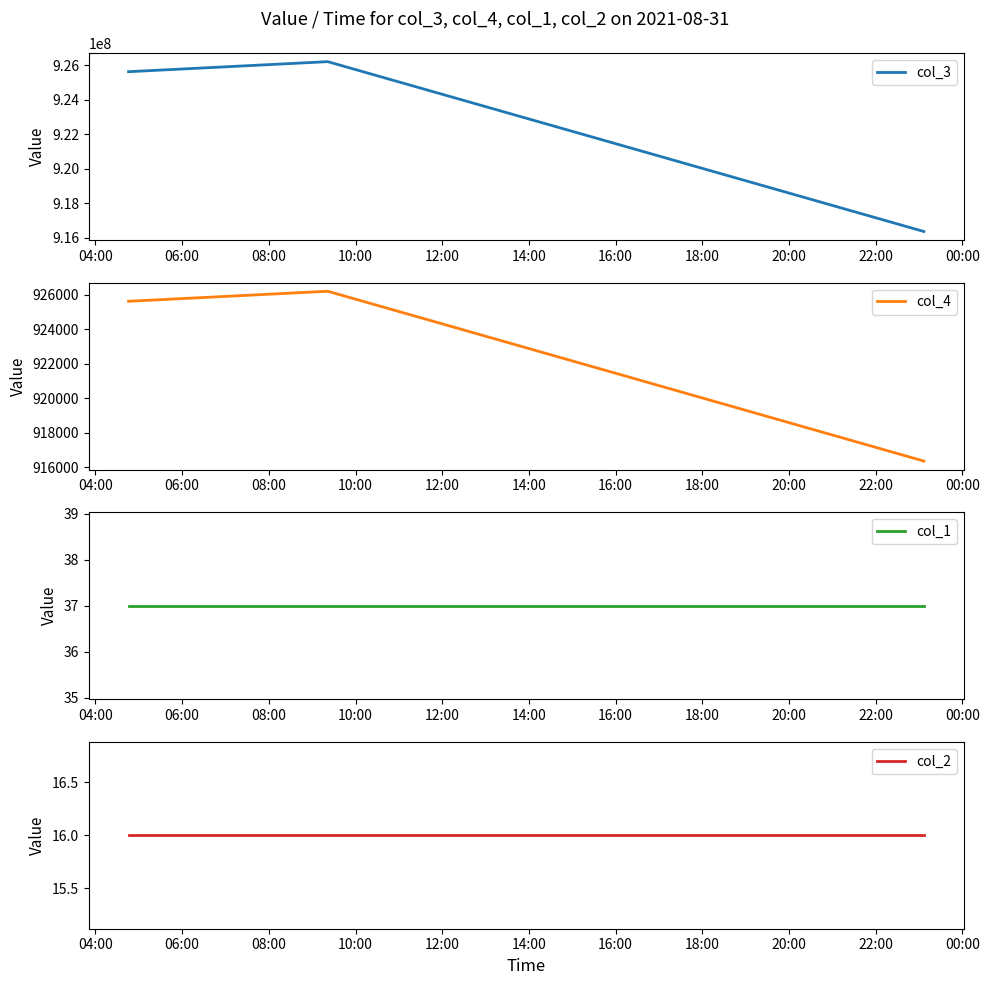

List the series in order of their peak value, highest first.

col_3, col_4, col_1, col_2